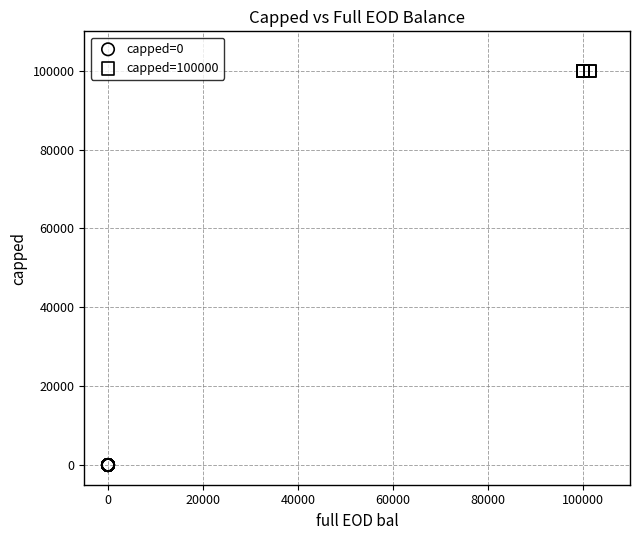

Which series contains the lowest Y value?

capped=0